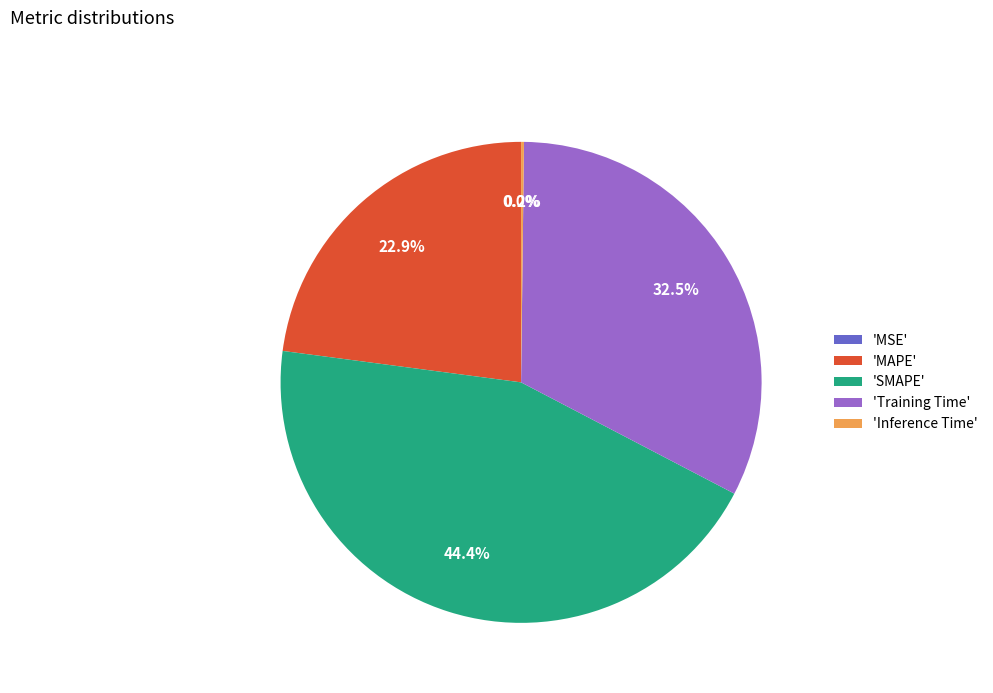

Which category has the biggest portion of the pie?

'SMAPE'